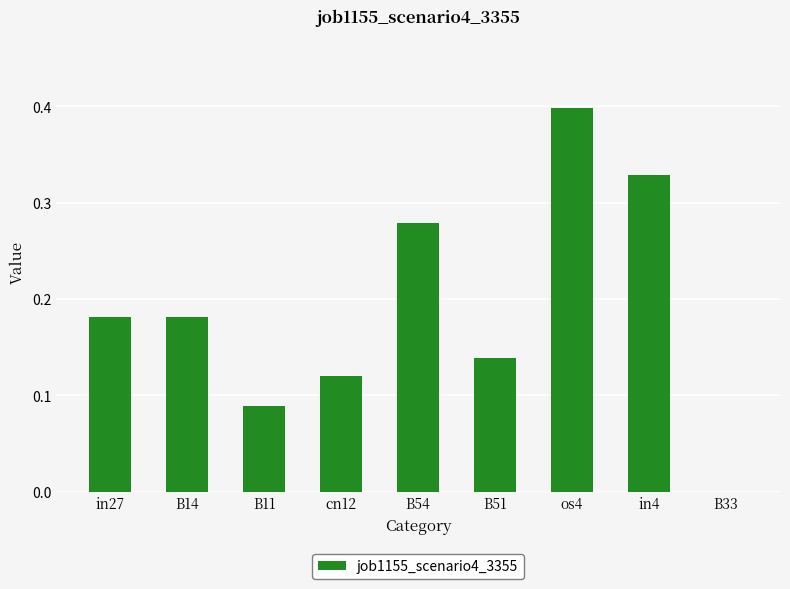

At which category does the chart reach its peak across all series?

os4